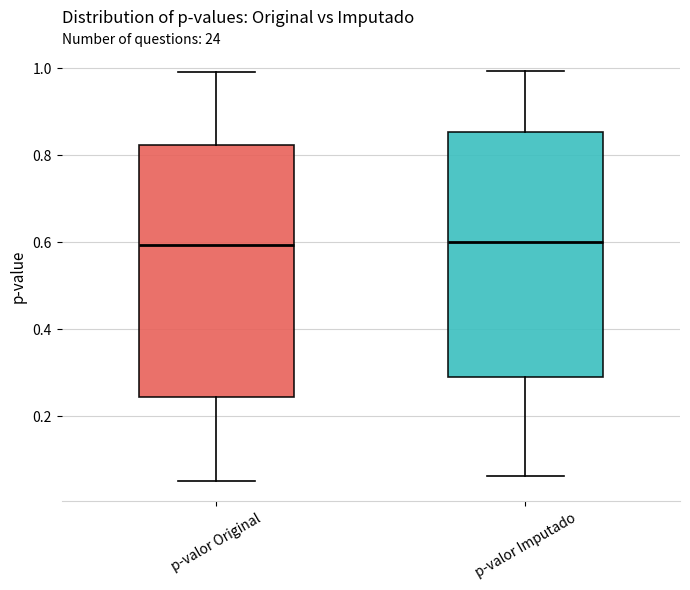

Where is the upper edge of the box for p-valor Imputado on the y-axis? The values are not printed on the chart, so give them approximately, as read against the axis.

0.86